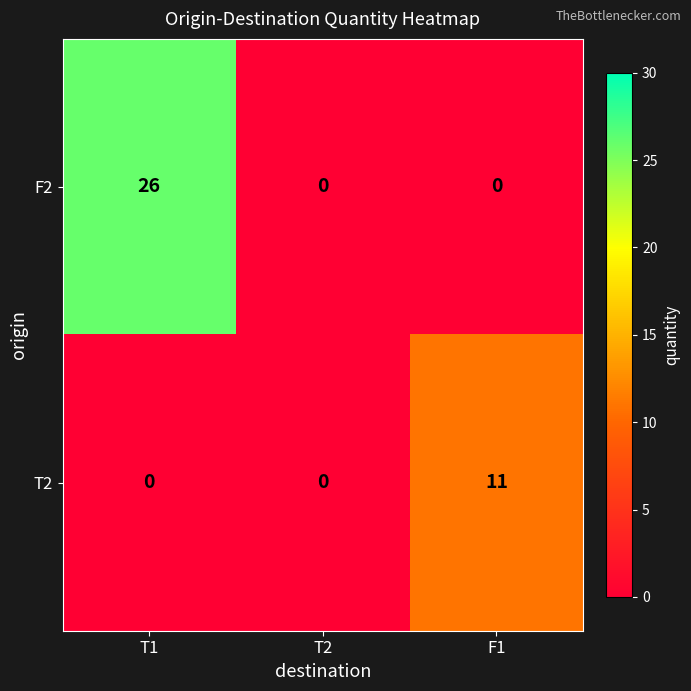

How many series are shown in this chart?

2